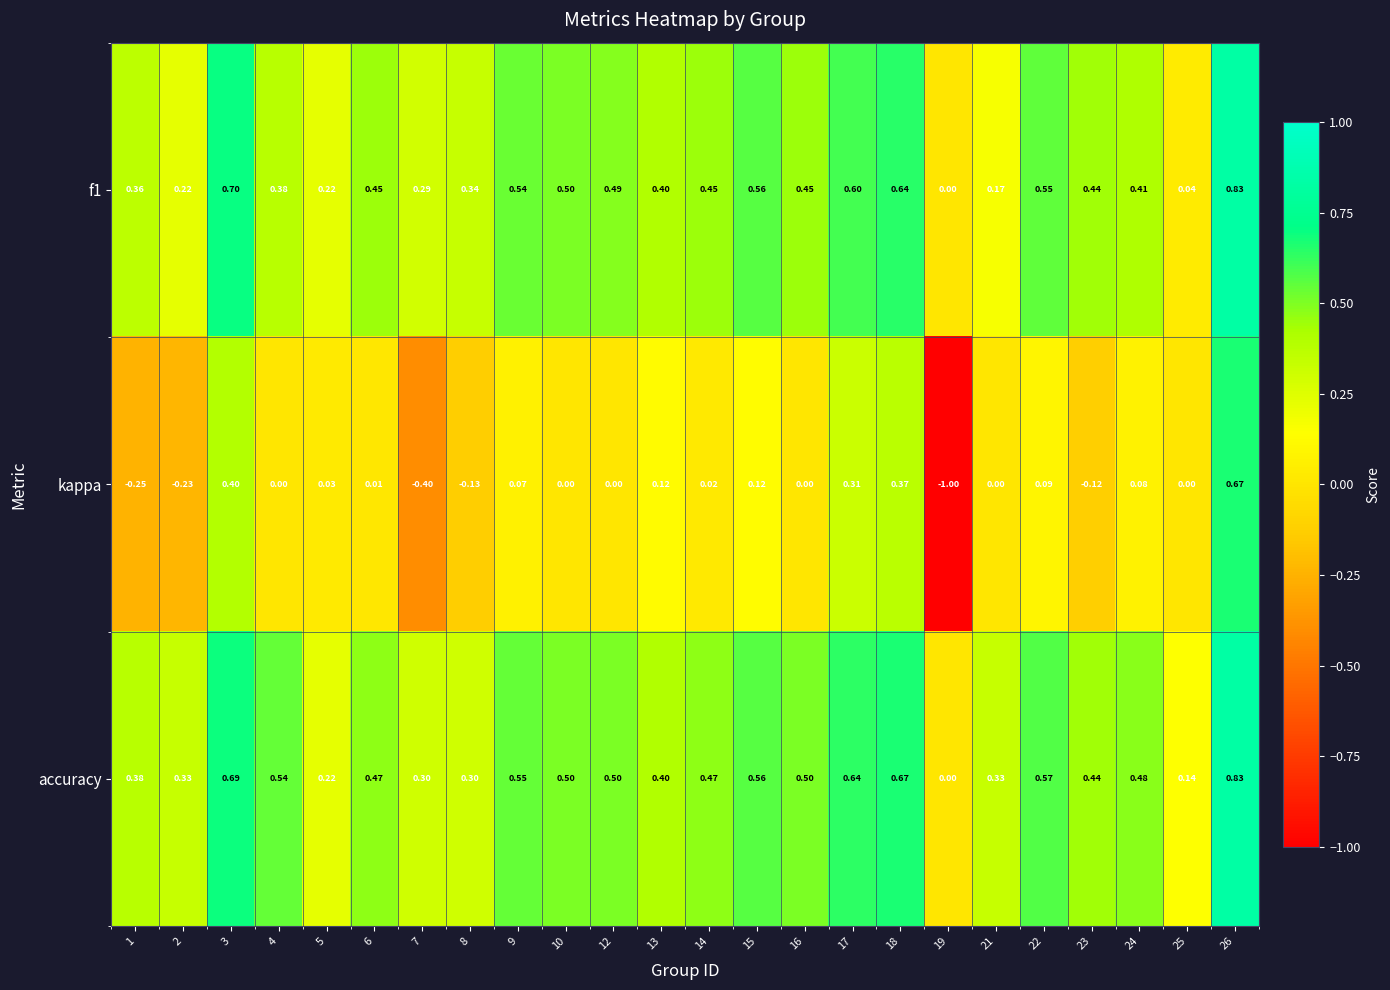

How many distinct data groups are displayed?

3